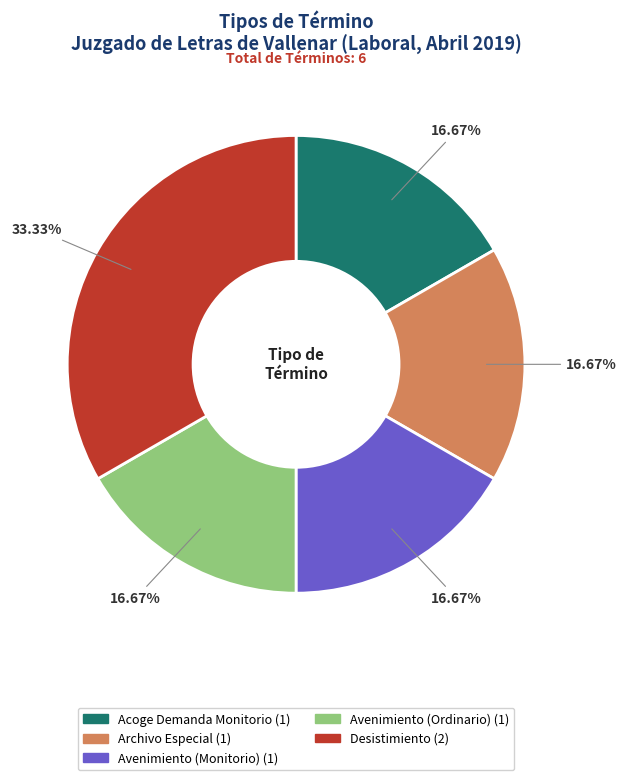

To the nearest percent, what is the combined percentage of Avenimiento (Ordinario) and Desistimiento?

50%